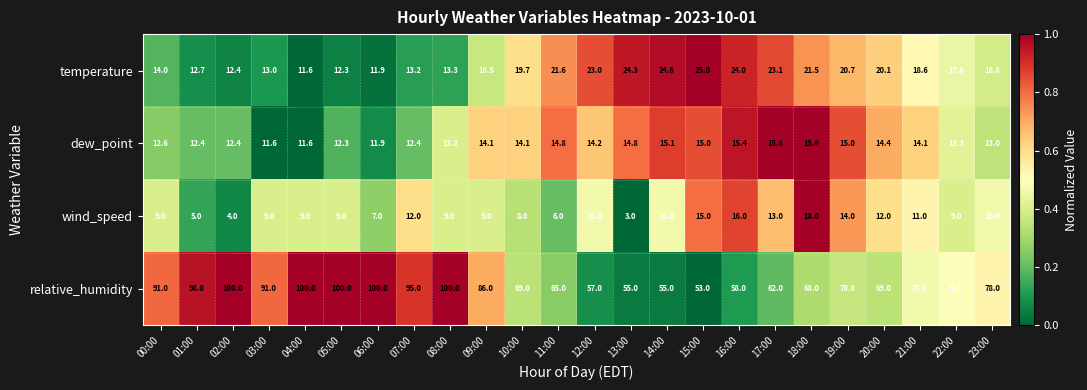

At which category is the sum across all series the highest?

08:00